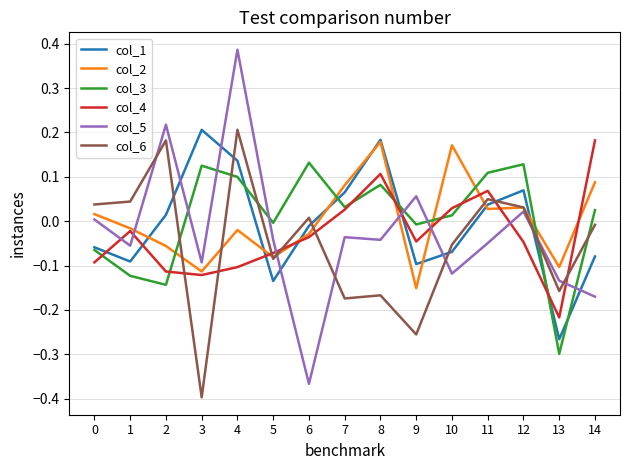

Does the chart have visible grid lines?

Yes